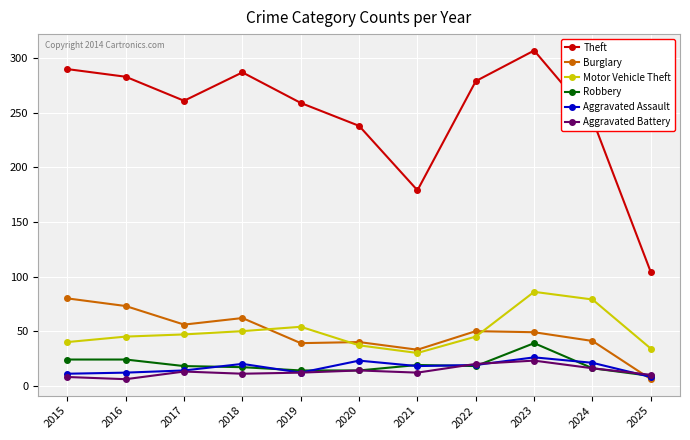

True or false: Aggravated Battery and Motor Vehicle Theft cross at least once.

False